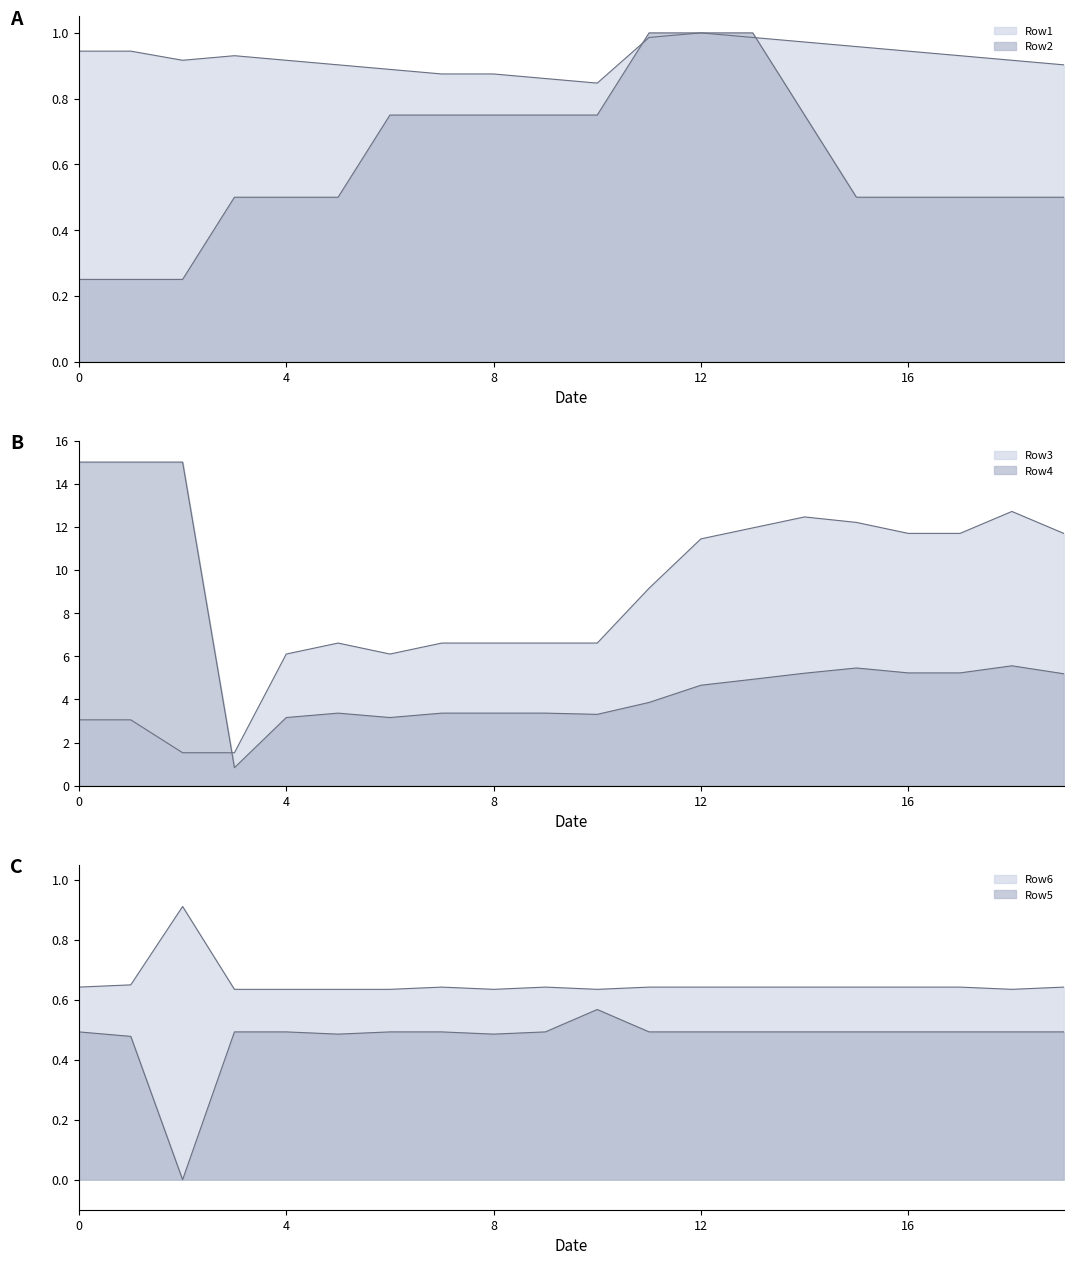

How many intersections are there between Row4 and Row3?

1